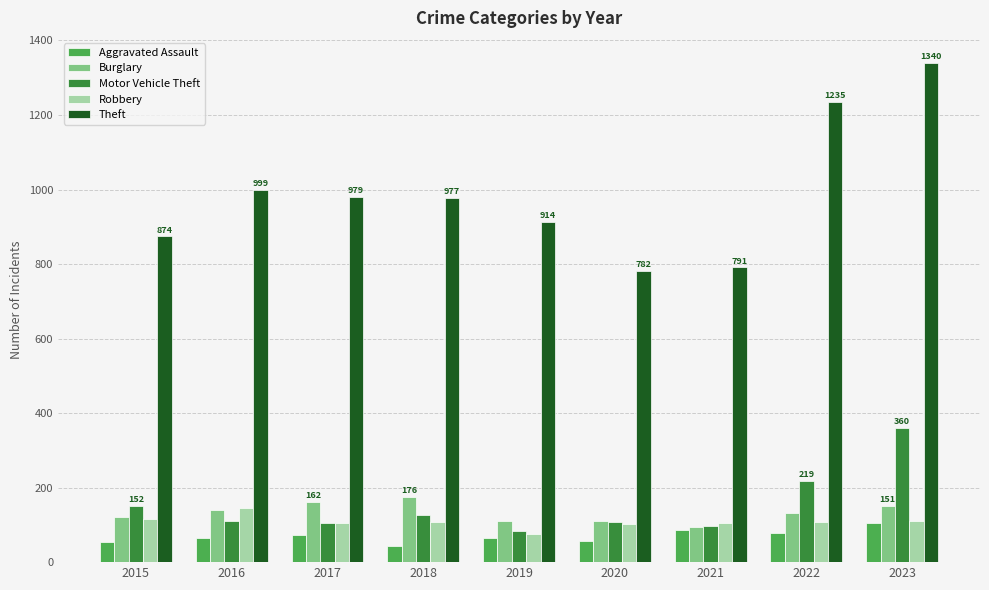

At which category is the sum across all series the highest?

2023